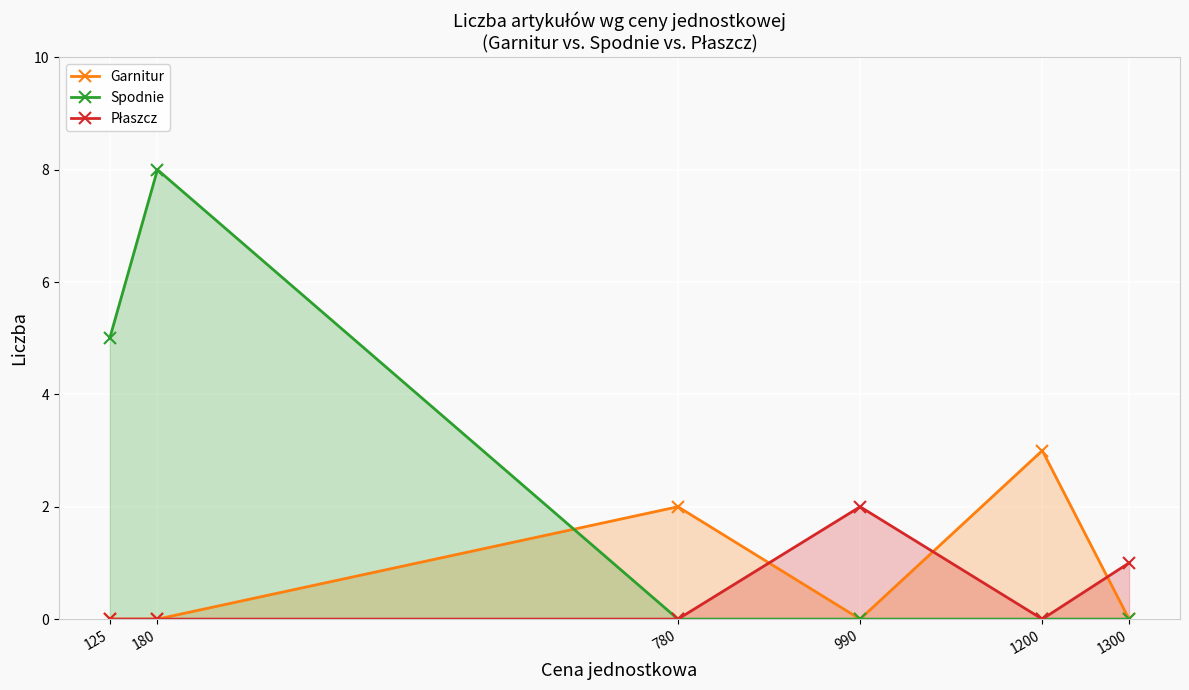

Which category has the highest value across all series?

180